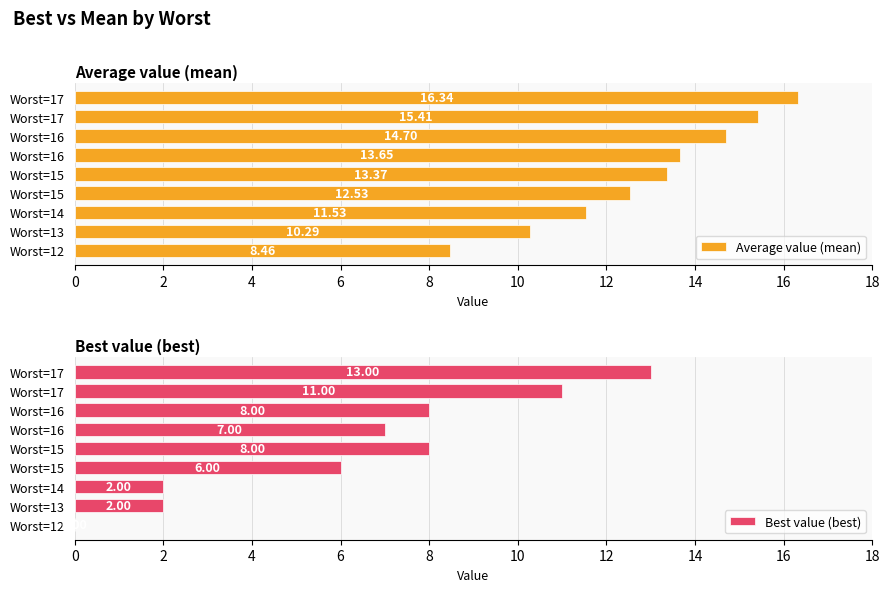

What are all the series names shown in the legend?

Average value (mean), Best value (best)